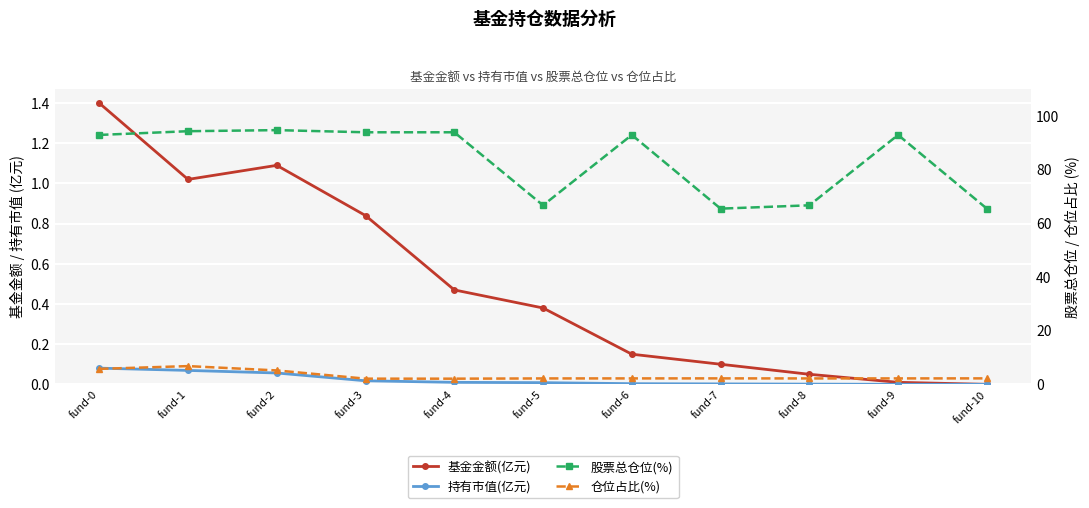

What is the difference between the maximum and minimum values in the 基金金额(亿元) series?

1.4